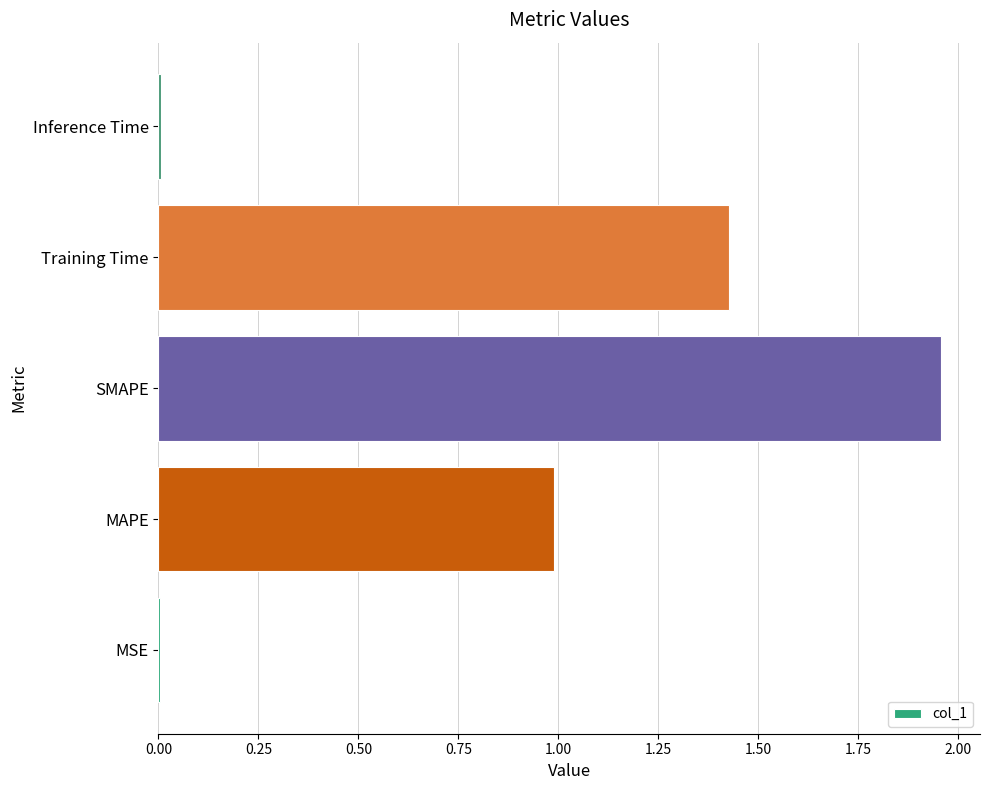

Which has a higher value, MSE or SMAPE?

SMAPE